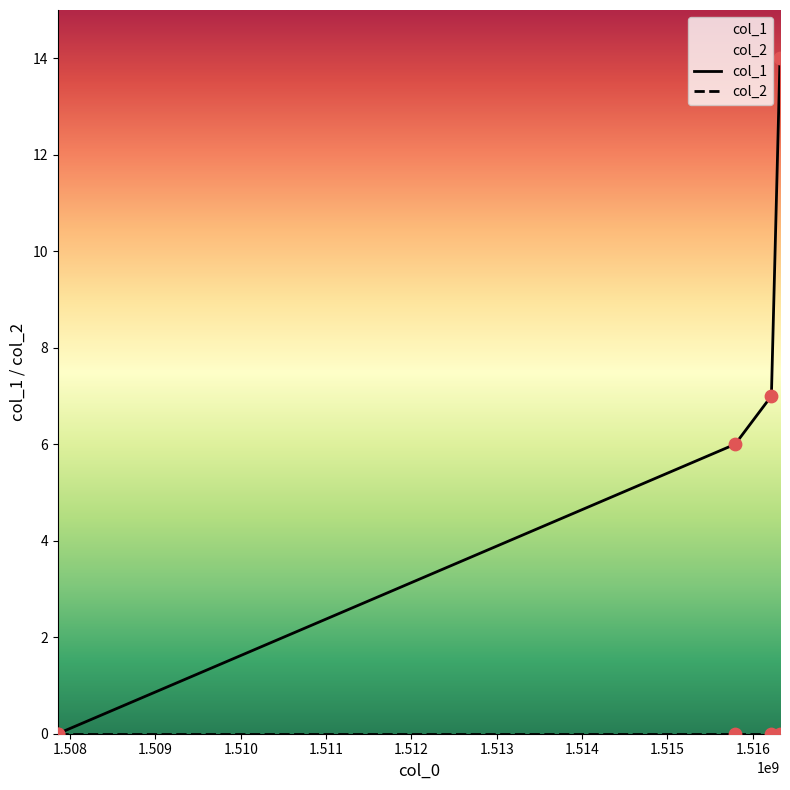

Is the value of col_2 at 1.510 greater than the value of col_1 at 1.508?

No